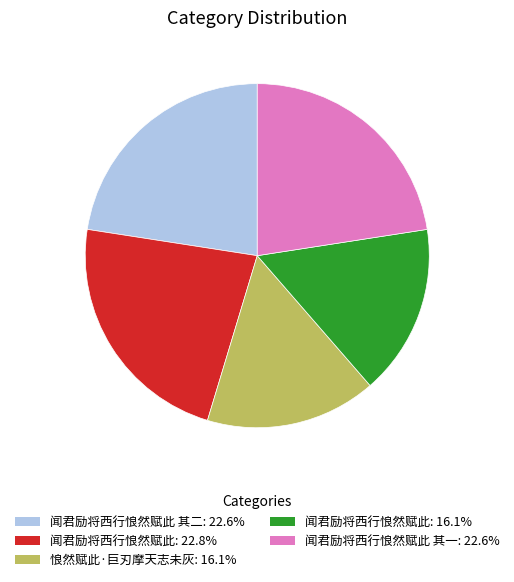

Does any single category account for the majority?

No